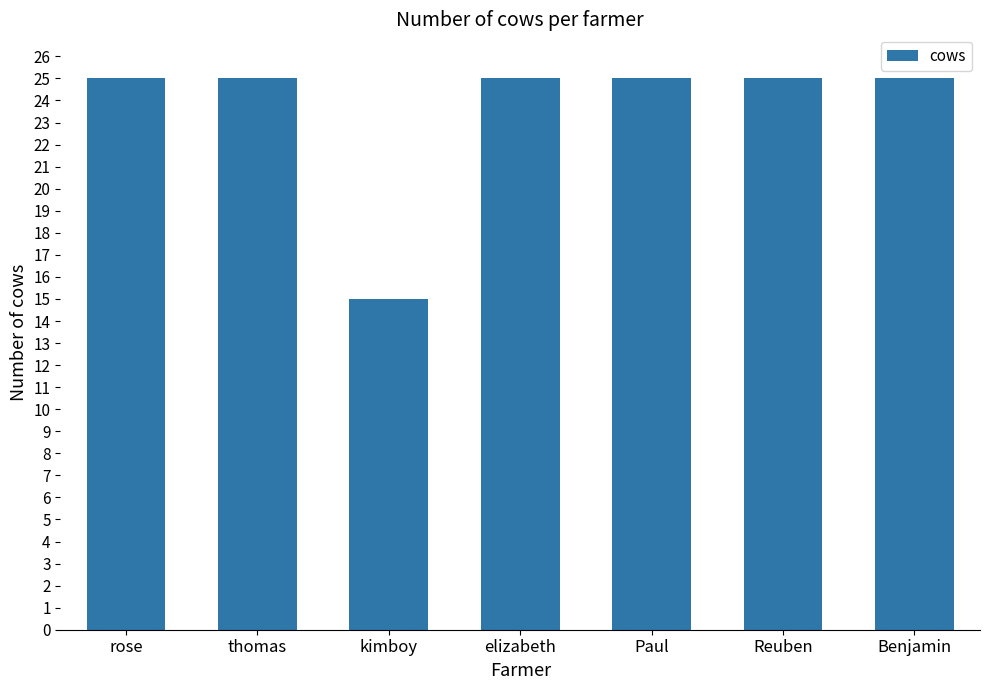

What is the sum of all values?

165